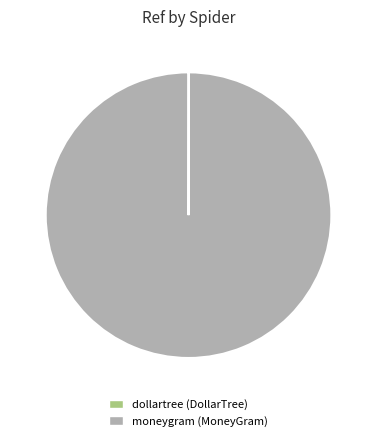

Is it true that moneygram is 100% of the pie?

True